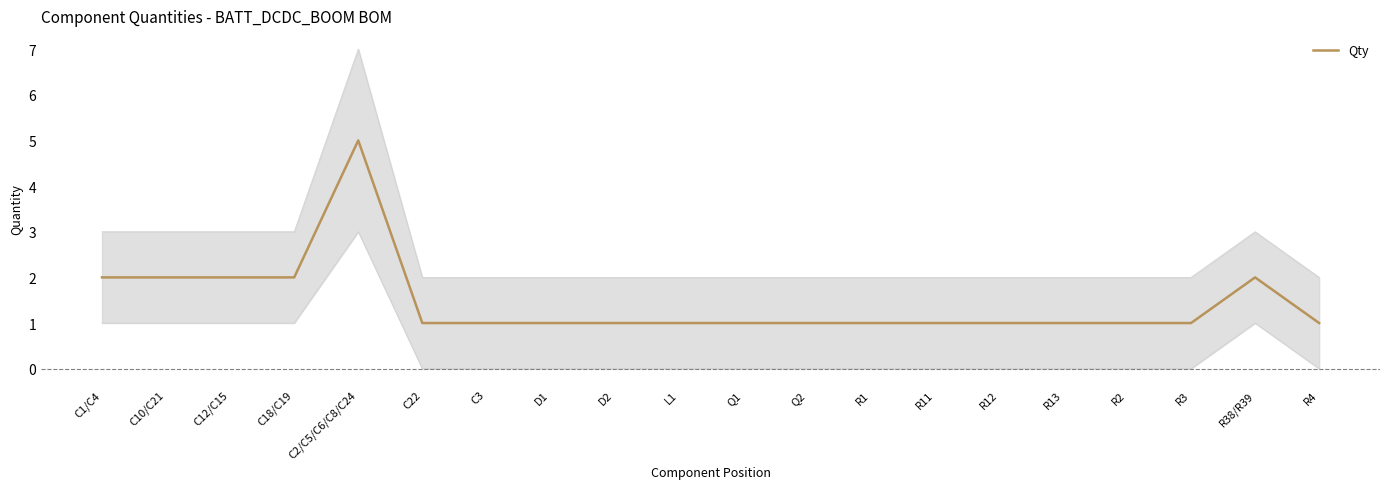

Rank the categories by value from highest to lowest.

C2/C5/C6/C8/C24, C1/C4, C10/C21, C12/C15, C18/C19, R38/R39, C22, C3, D1, D2, L1, Q1, Q2, R1, R11, R12, R13, R2, R3, R4